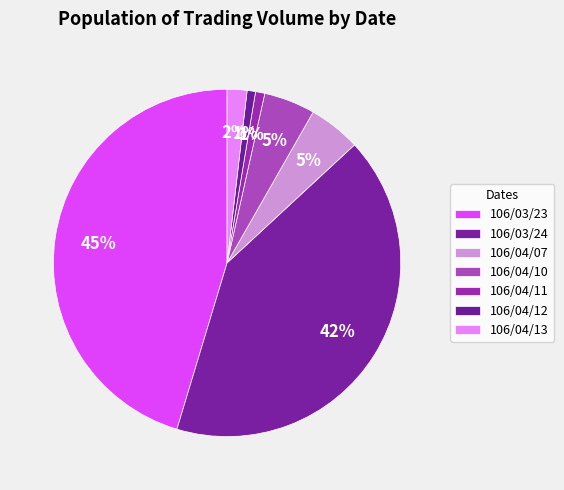

Which category has the smallest portion of the pie?

106/04/12